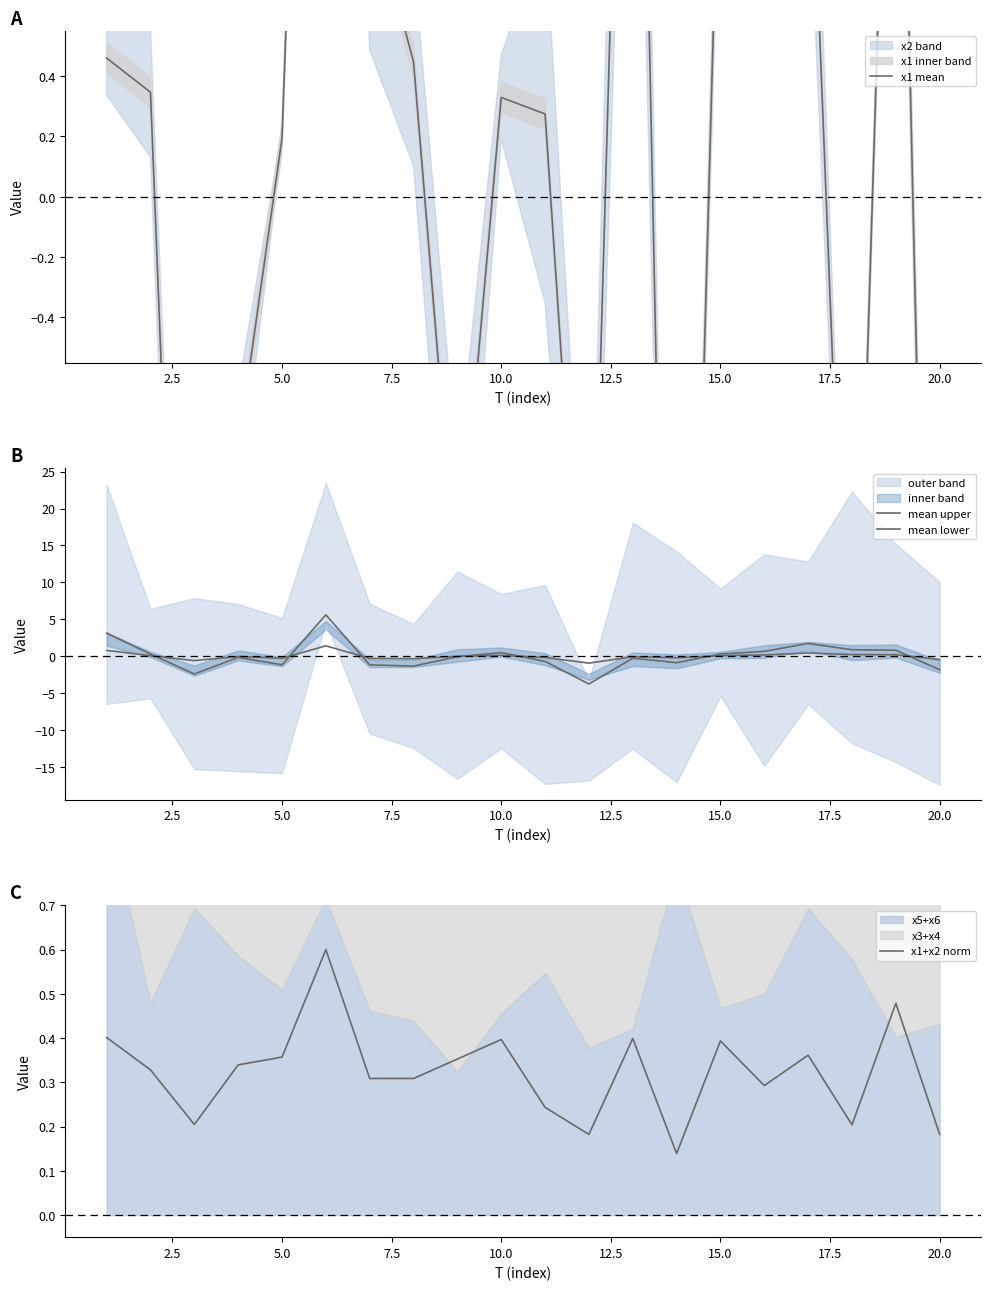

Rank the series by their maximum value, from highest to lowest.

mean upper, x1 mean, mean lower, x1+x2 norm